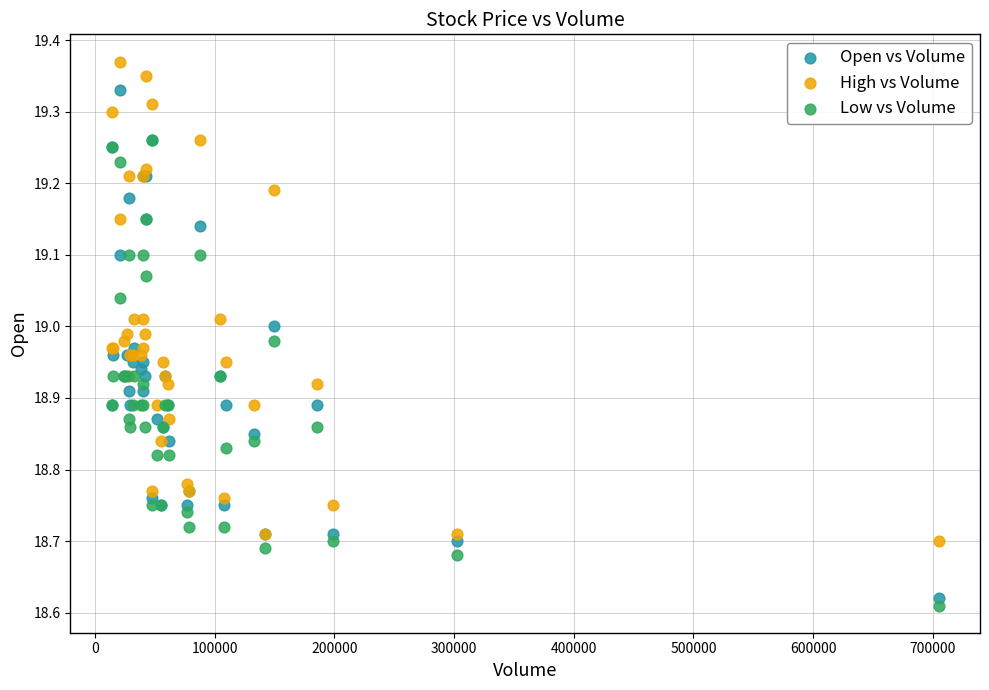

Which series contains the highest Y value?

High vs Volume